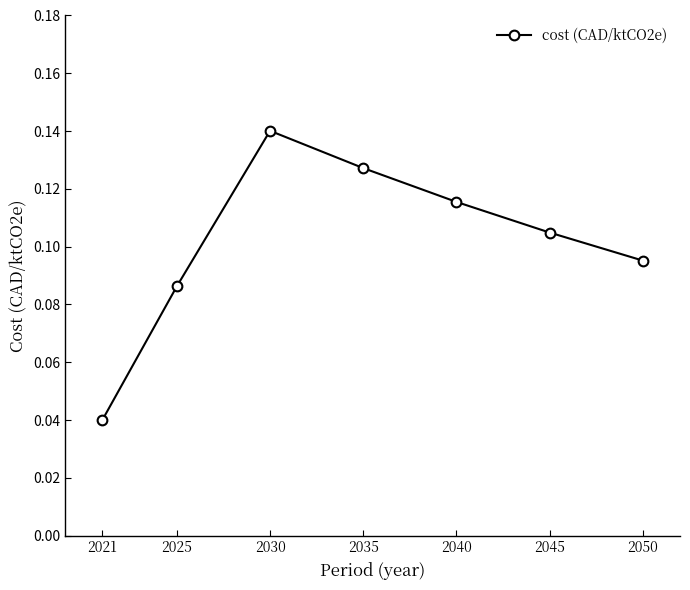

The chart shows a value of 0.2 at 2035. True or false?

False